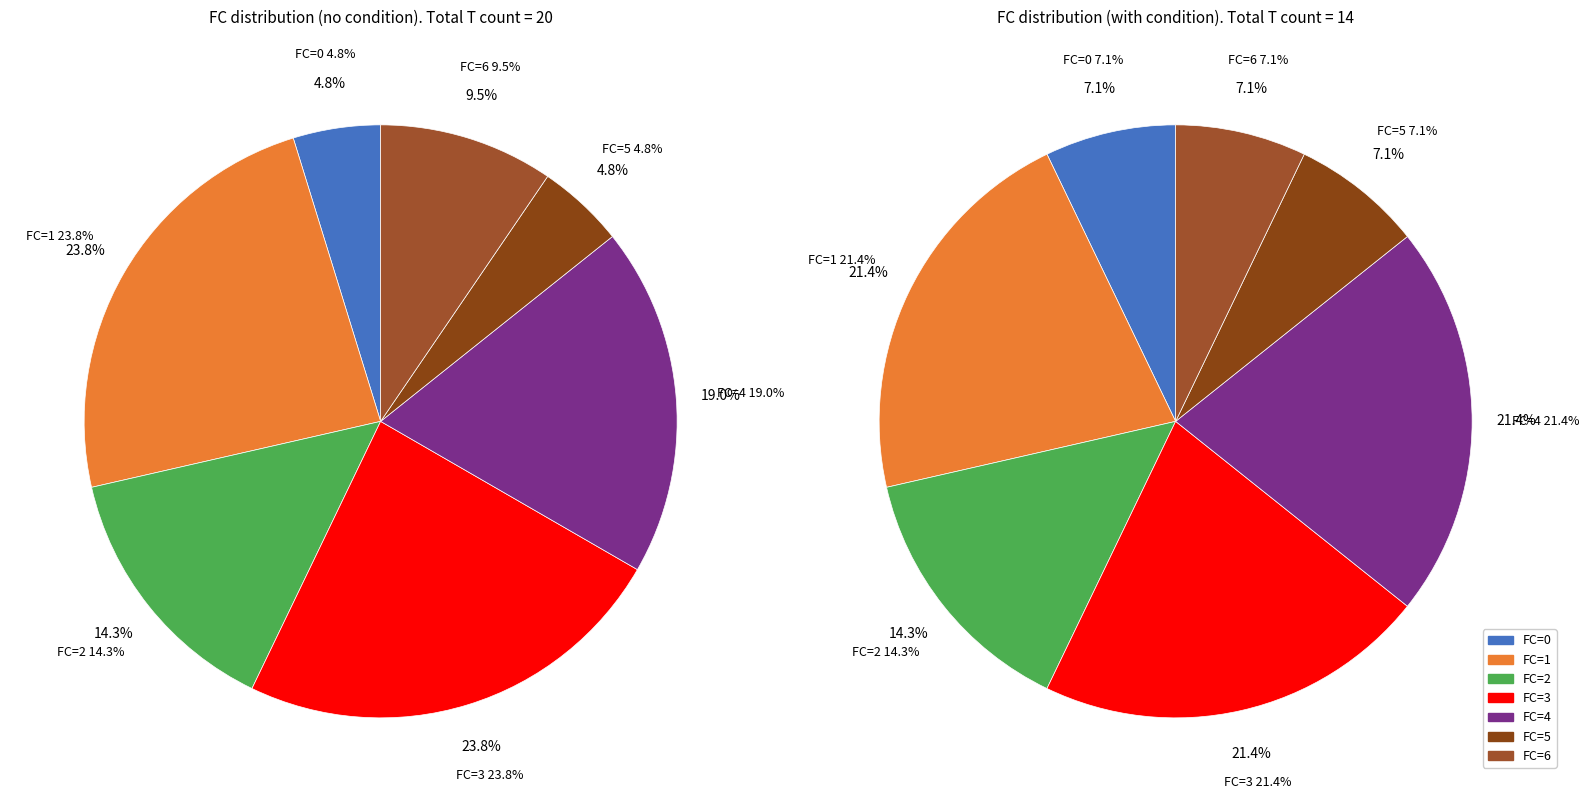

Which category has the biggest portion of the pie?

1